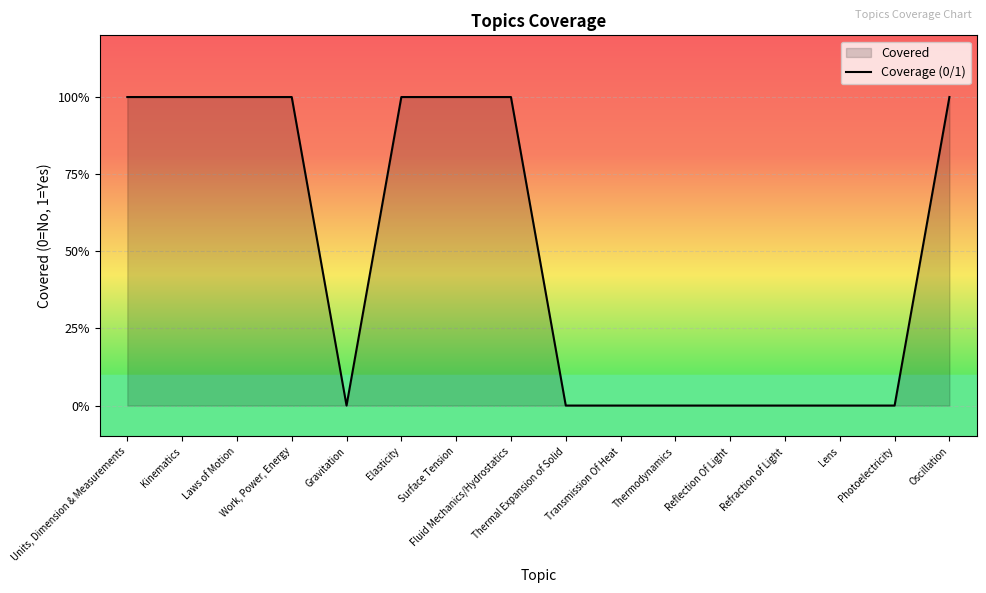

How many interior local valleys (lower than both neighbors) does the data have?

1